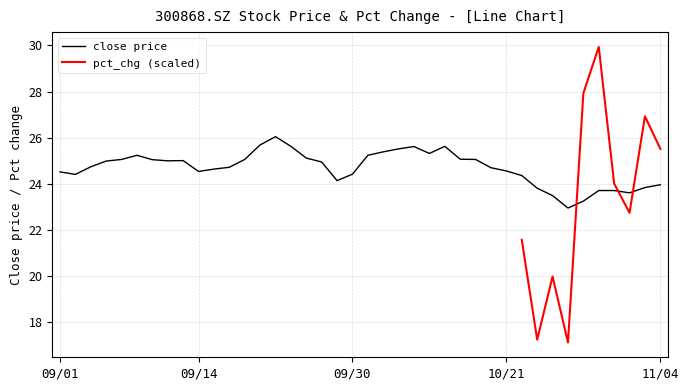

What is the label of the 12th point from the right?

2021/10/20